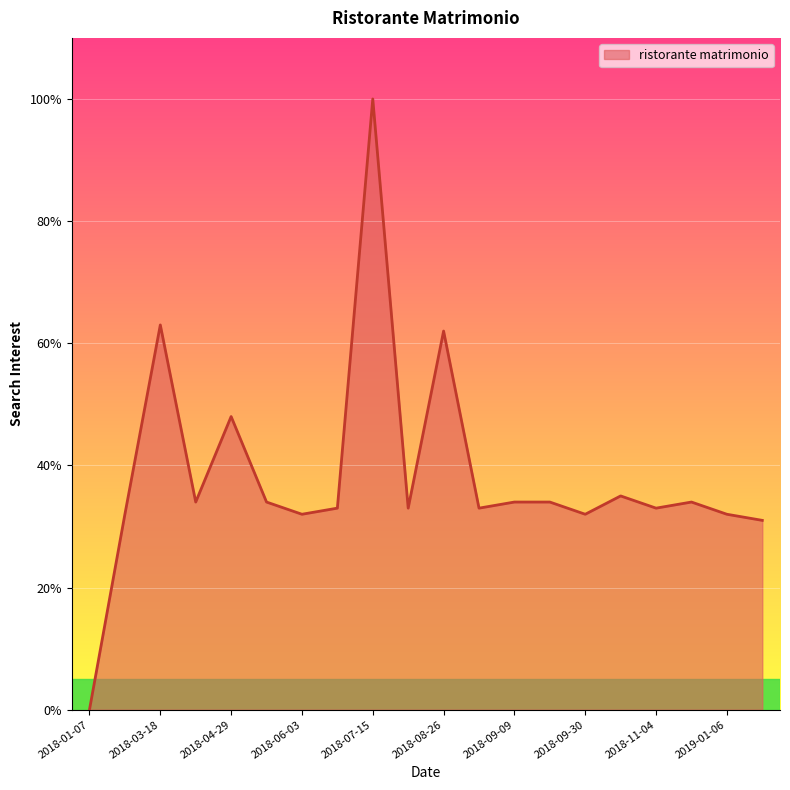

Count the number of data series in this chart.

1